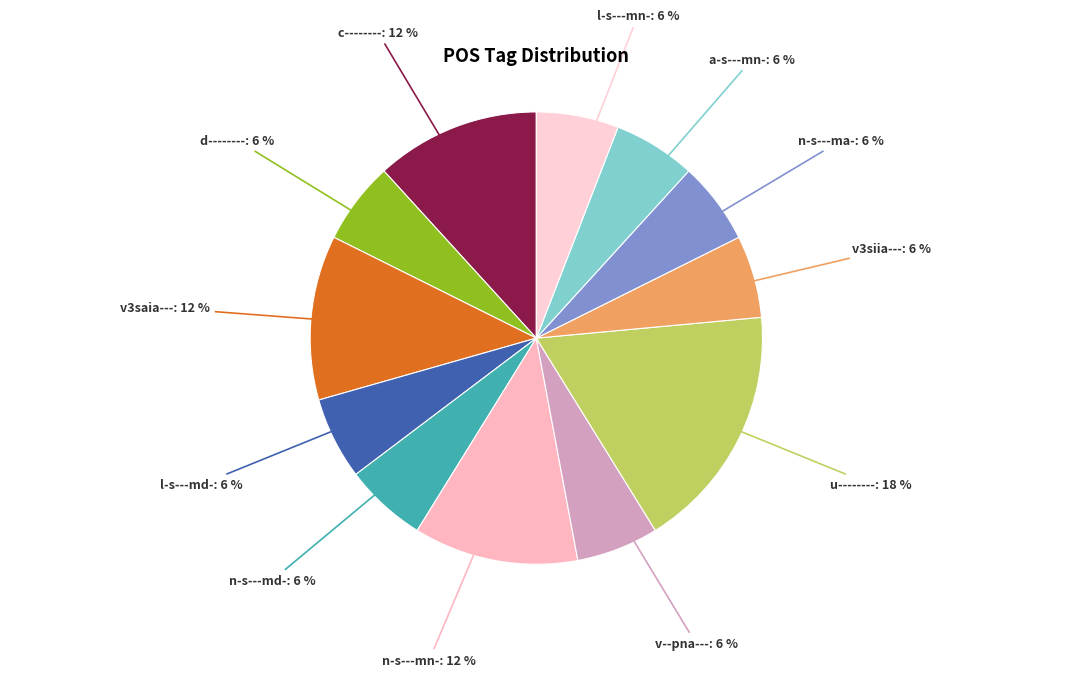

What is the largest slice in the pie chart?

u--------